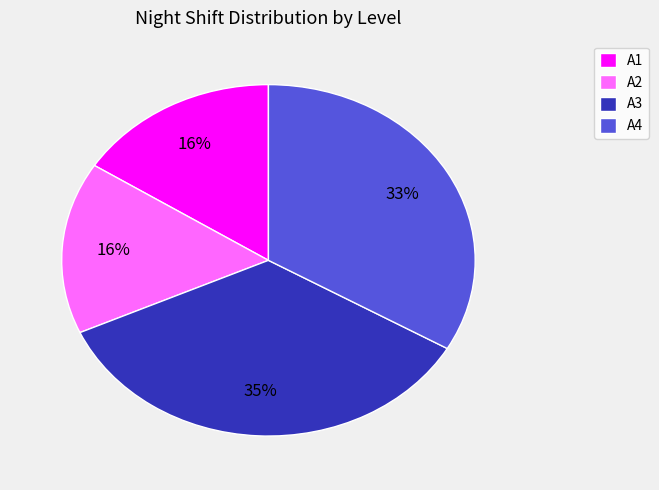

True or false: A3 accounts for 30% of the total.

False